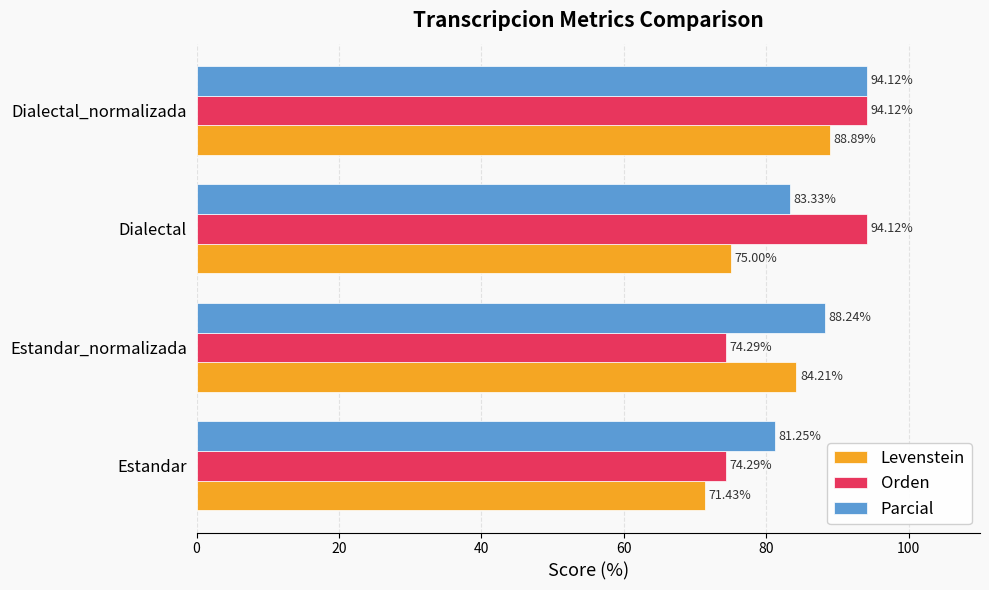

What is the sum of all Orden values?

336.8